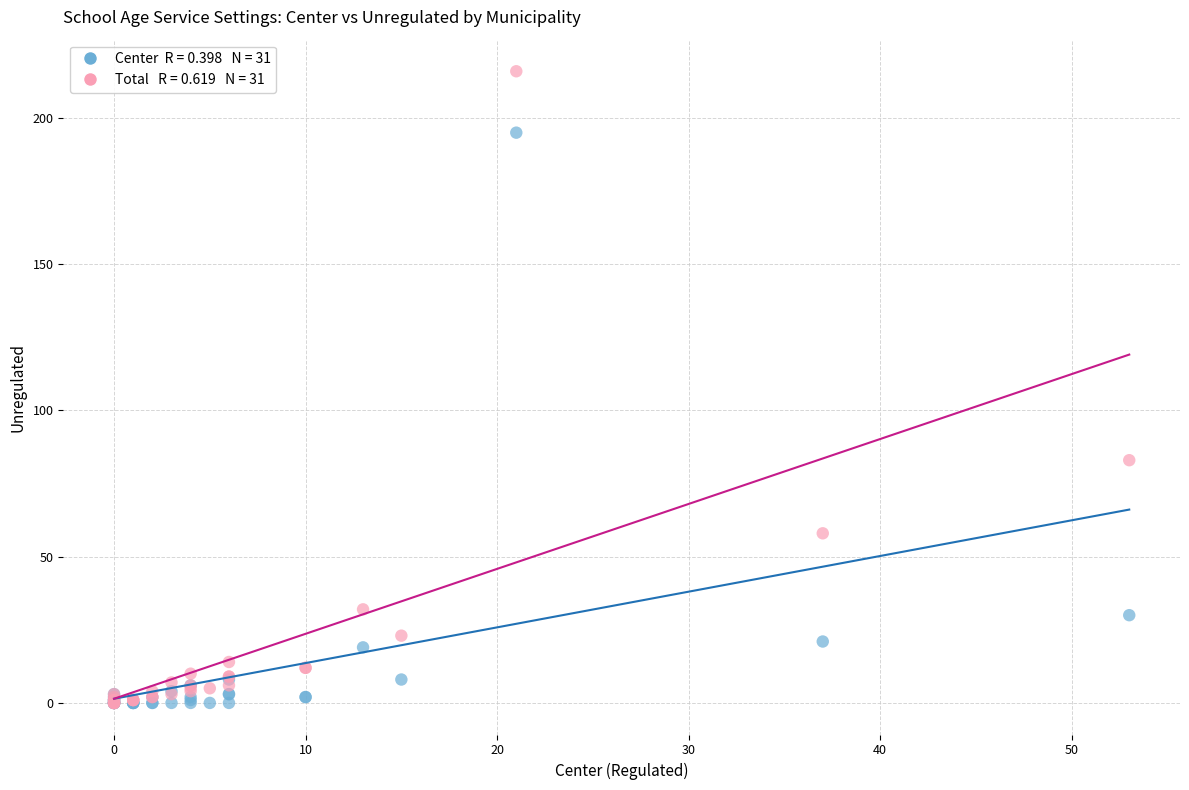

Across all series, what Y value is closest to 108?

83